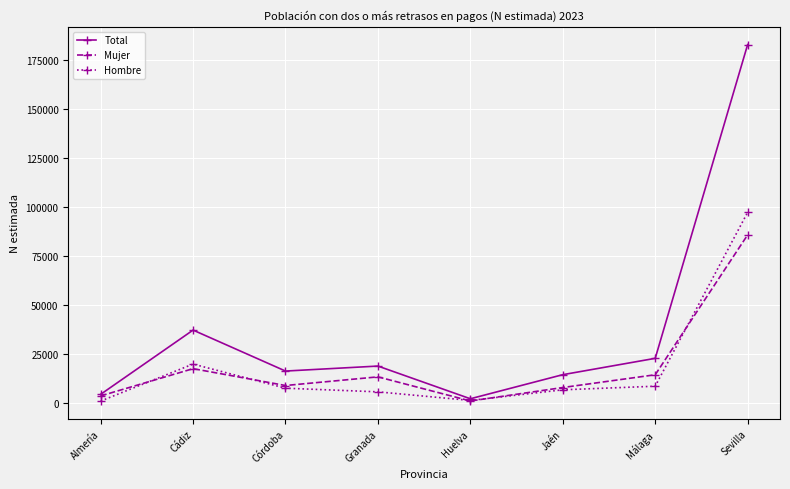

List the series in order of their peak value, lowest first.

Mujer, Hombre, Total